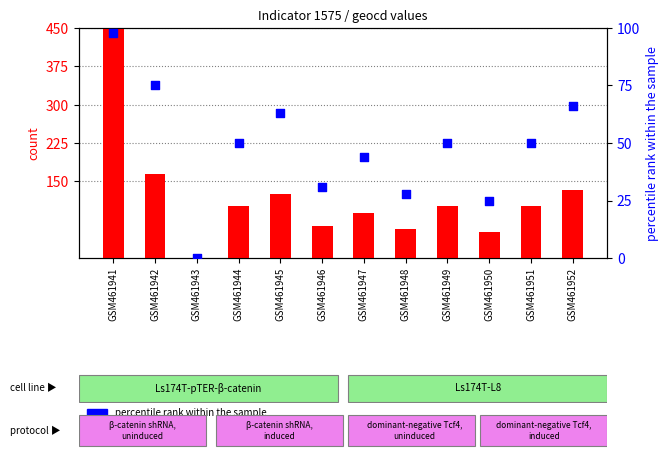

What are all the series names shown in the legend?

count, percentile rank within the sample